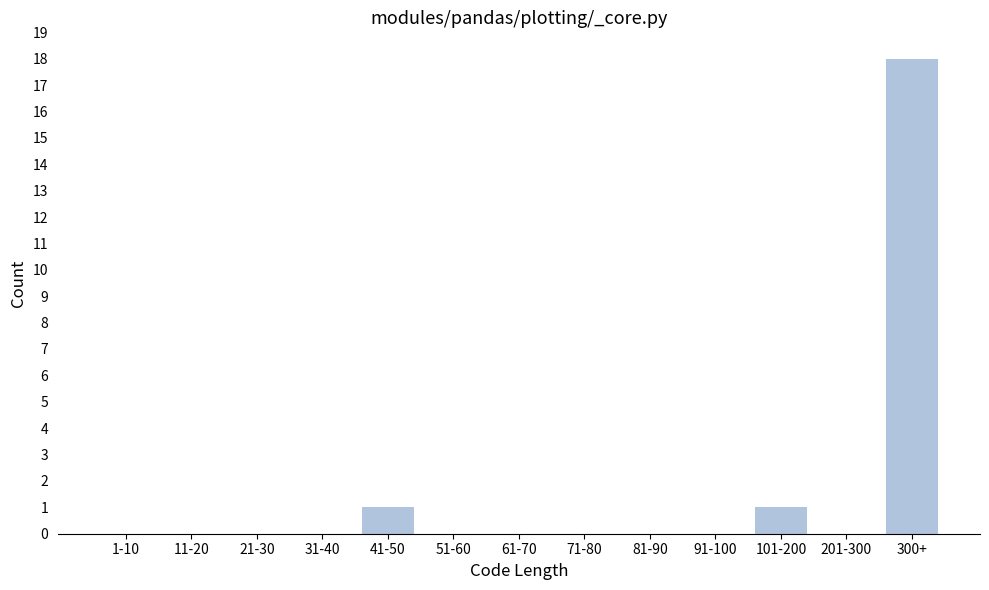

Reading left to right, extract all data points from this chart.

1-10=0	11-20=0	21-30=0	31-40=0	41-50=1	51-60=0	61-70=0	71-80=0	81-90=0	91-100=0	101-200=1	201-300=0	300+=18